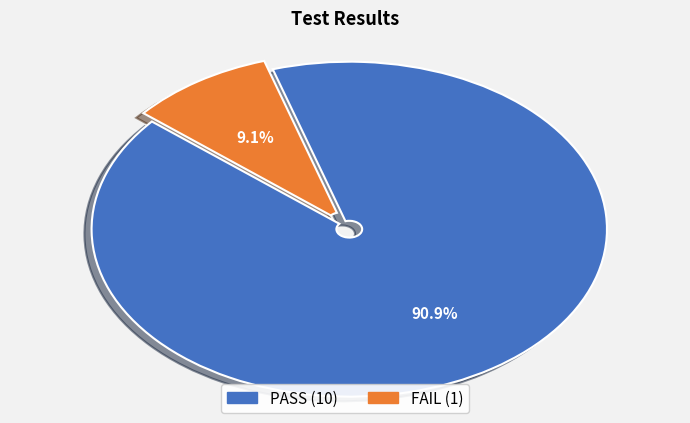

What is the smallest slice in the pie chart?

FAIL